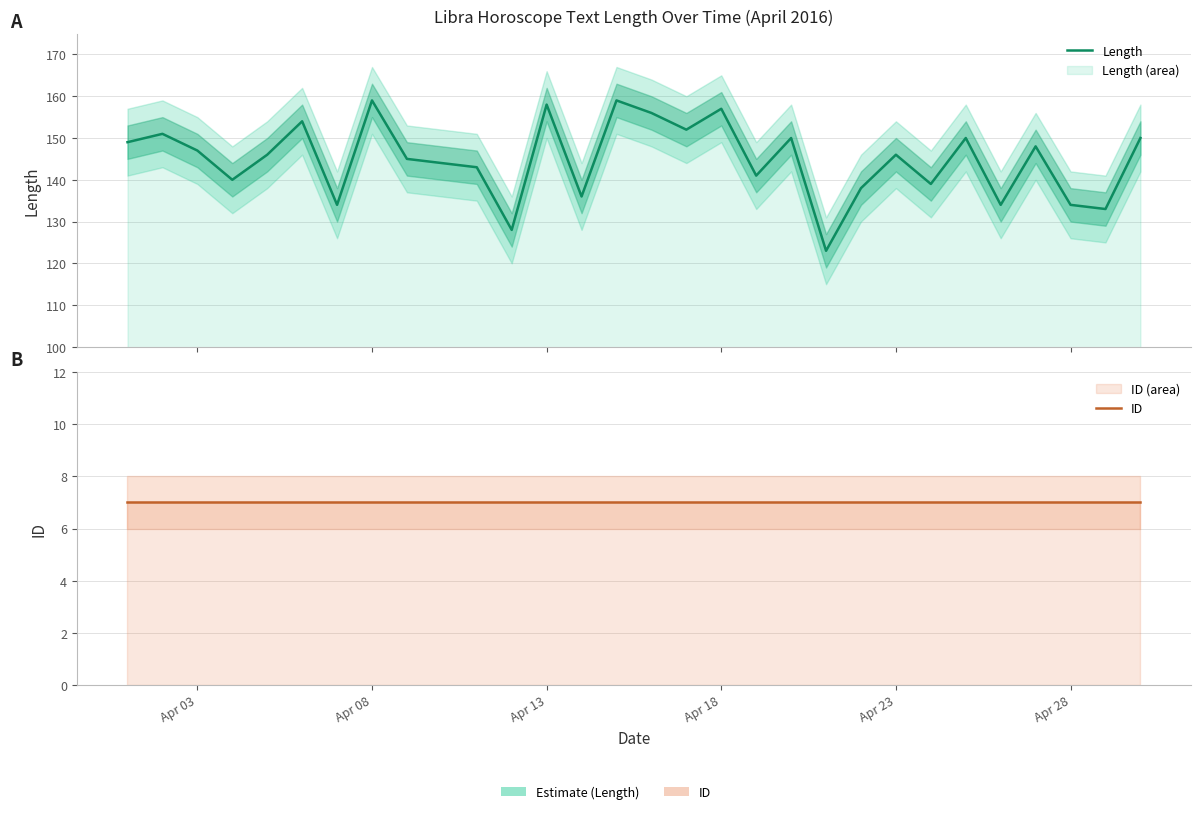

What is the smallest value displayed?

7